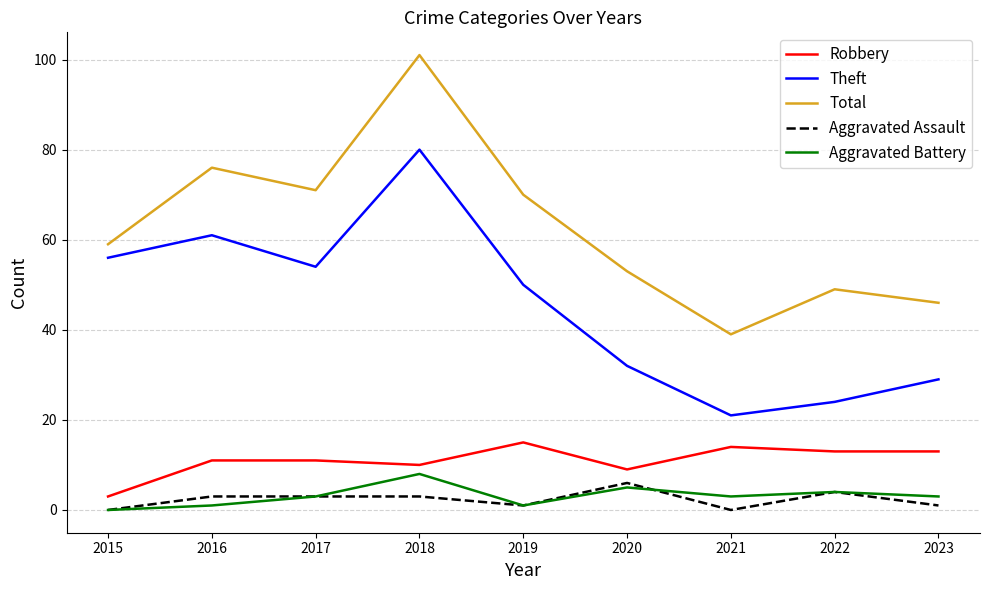

What is the difference between the maximum and minimum values in the Aggravated Battery series?

8